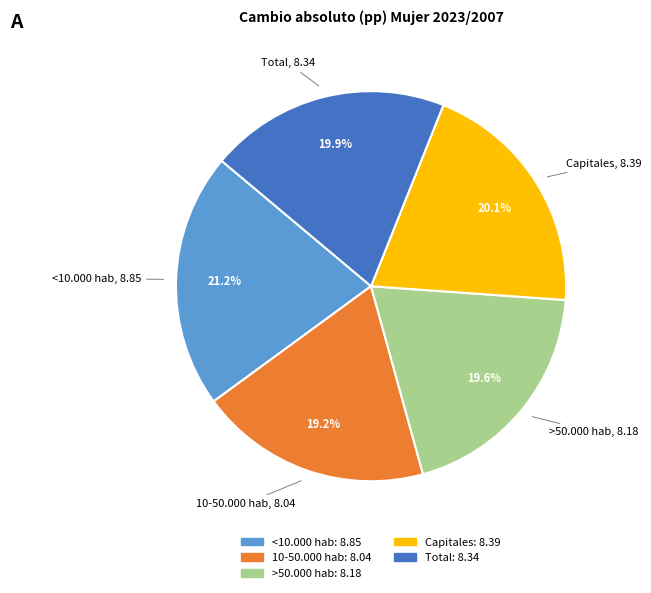

To the nearest percent, what portion does Capitales represent?

20%